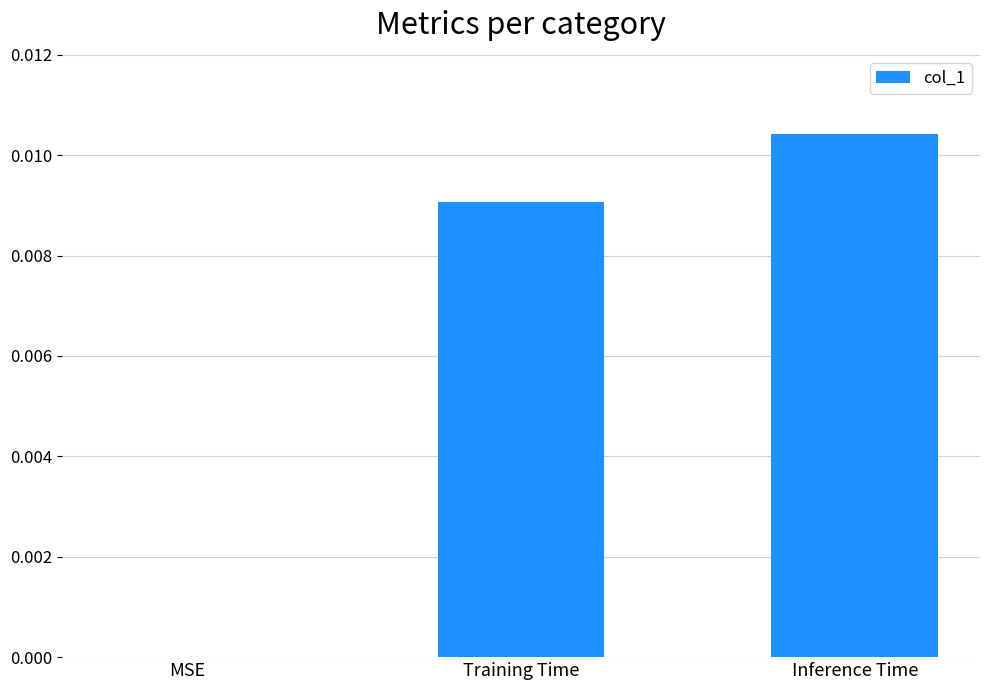

Which has a higher value, Training Time or Inference Time?

Inference Time